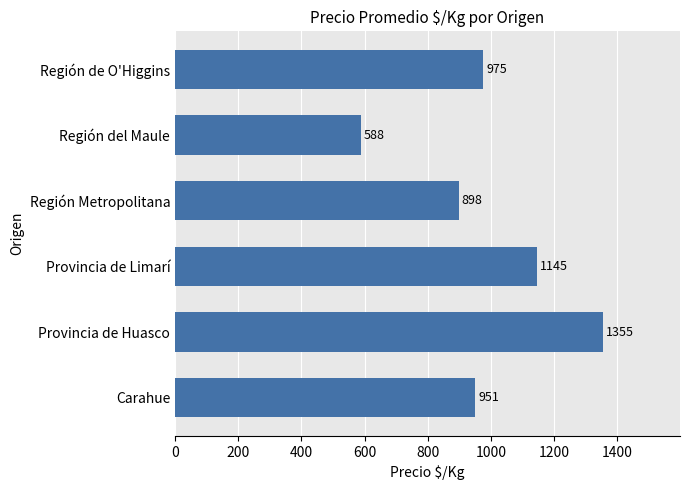

Reading top to bottom, transcribe all the data shown in this chart.

Región de O'Higgins=975	Región del Maule=588	Región Metropolitana=898	Provincia de Limarí=1145	Provincia de Huasco=1355	Carahue=951